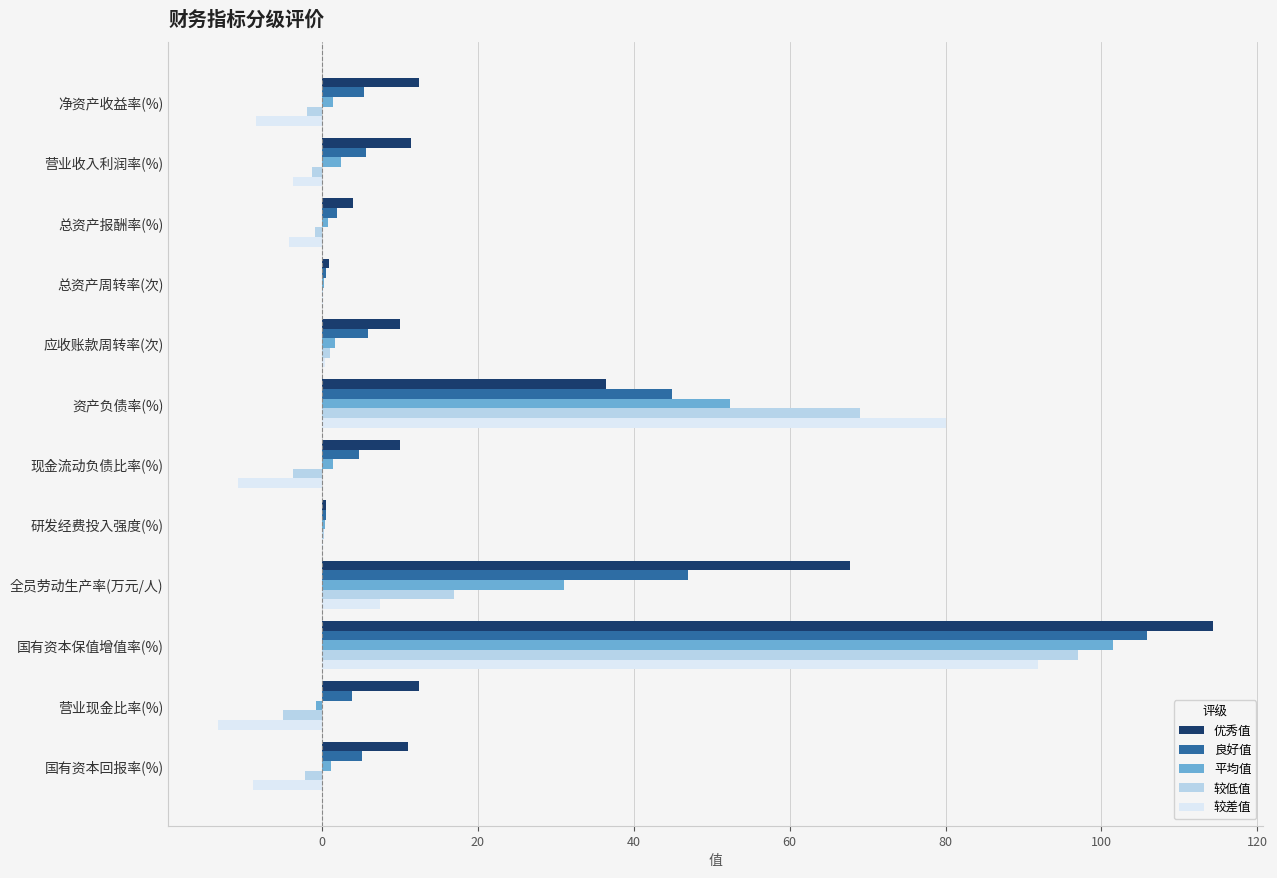

The value of 良好值 at 国有资本保值增值率(%) is 105.8. True or false?

True